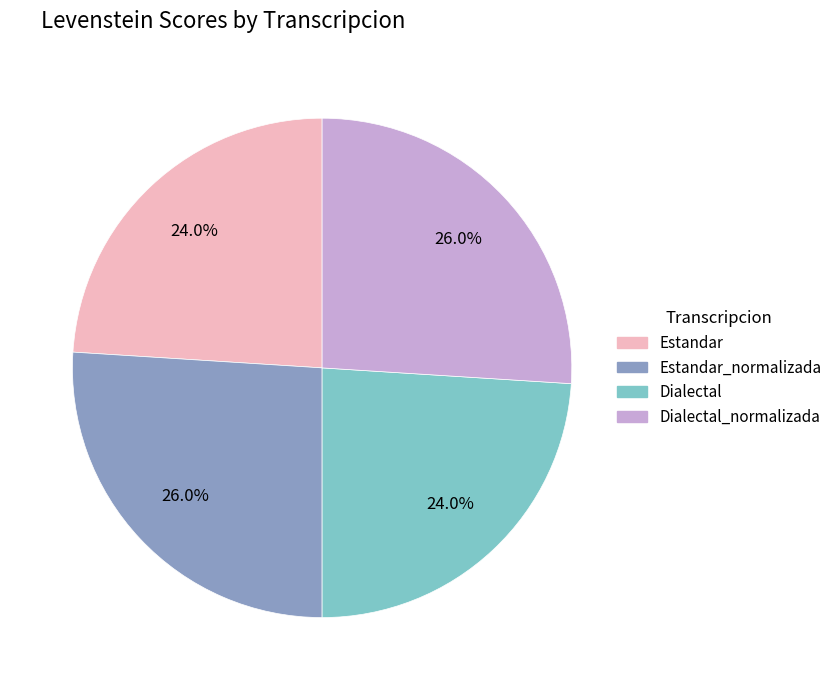

Is there a majority slice in this chart?

No